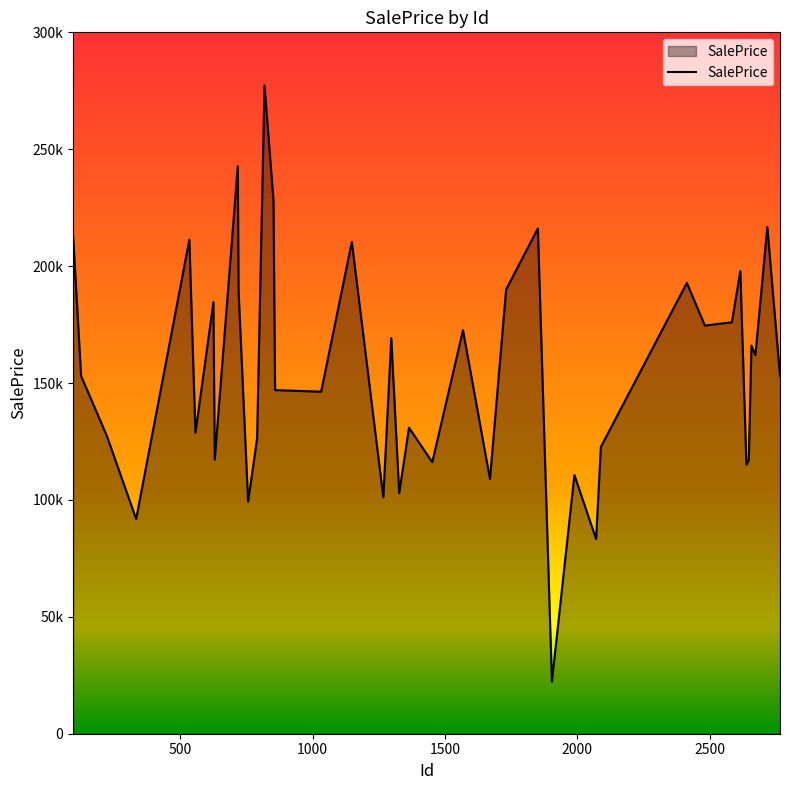

True or false: the data has more than 2 interior local peaks.

True